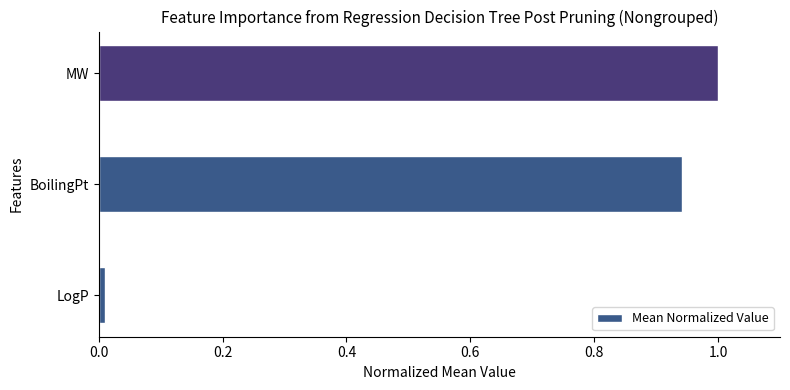

Is it true that the value at MW is 1.0?

True